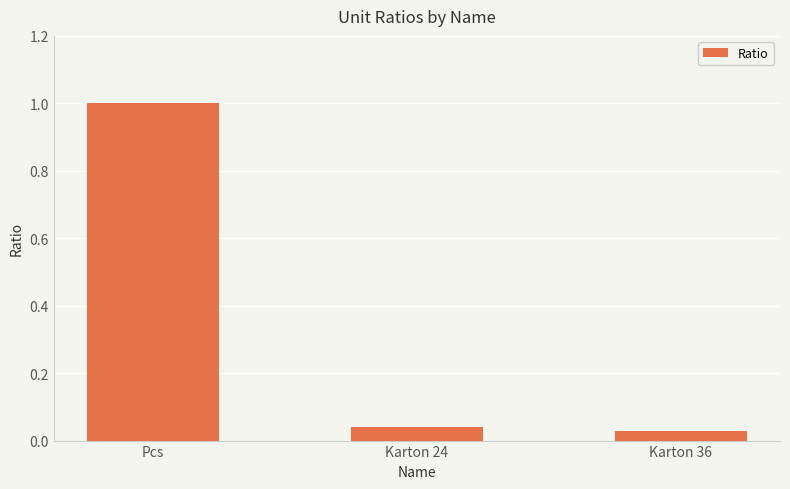

How many categories are shown in the chart?

3